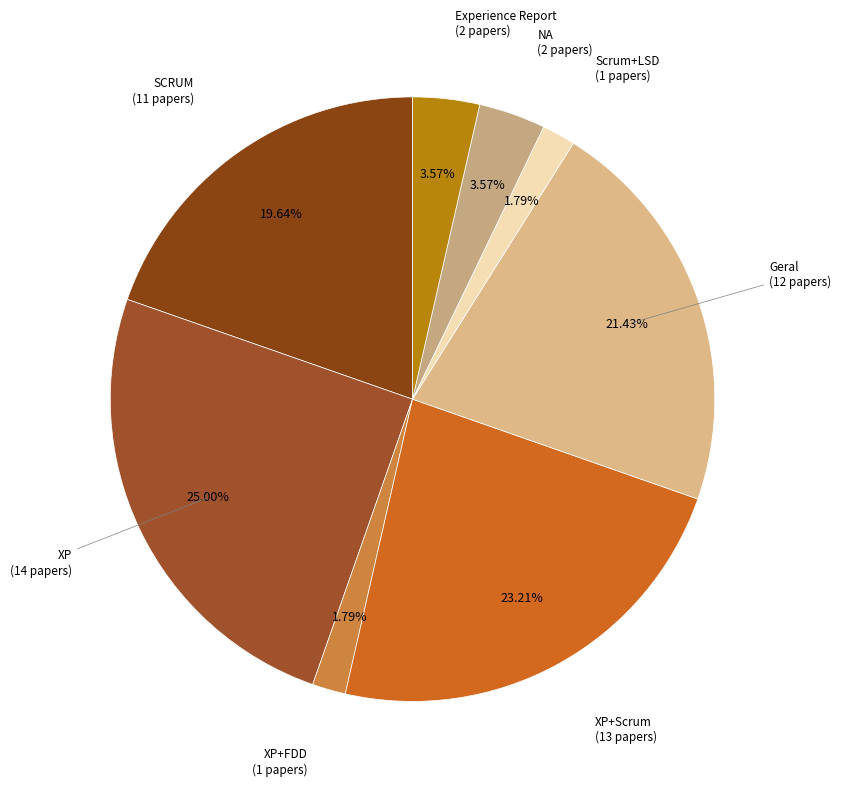

Which category has the smallest portion of the pie?

XP+FDD